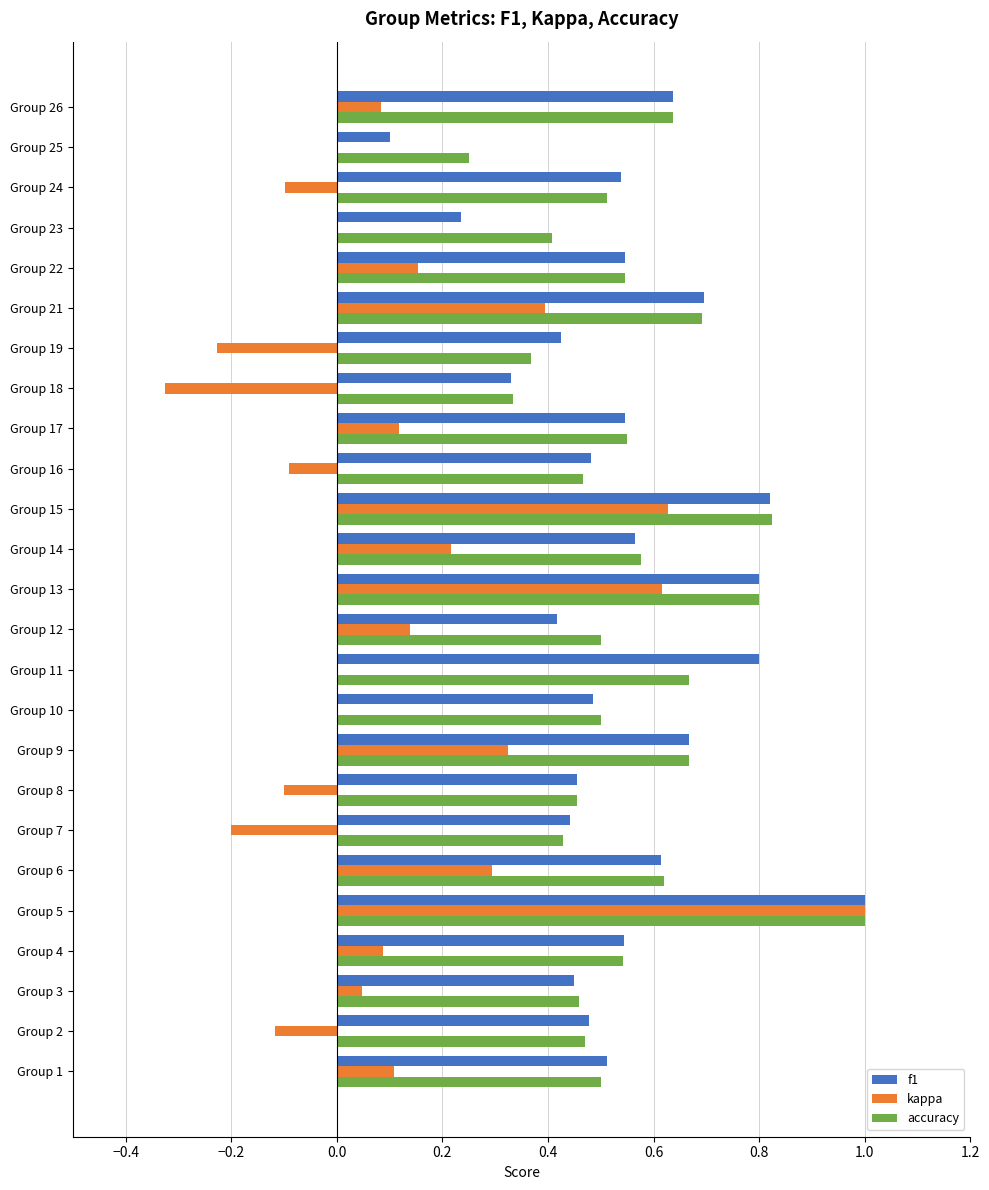

True or false: kappa has a value of 0.3 at Group 9.

True